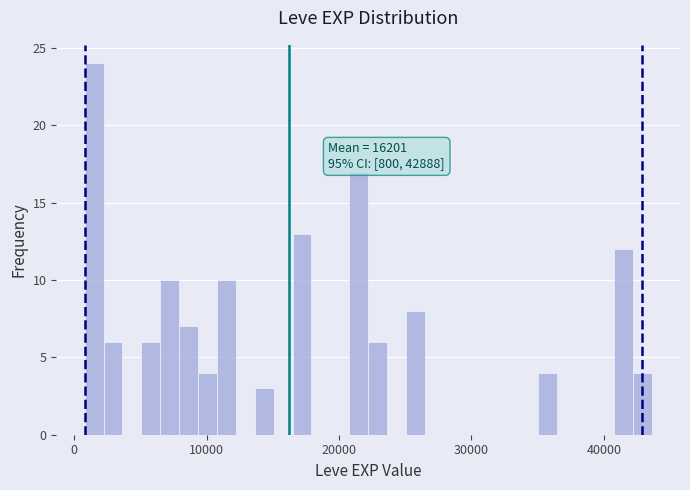

Around what value on the x-axis is the tallest bar? Give the approximate position of its centre, as read against the axis.

2000